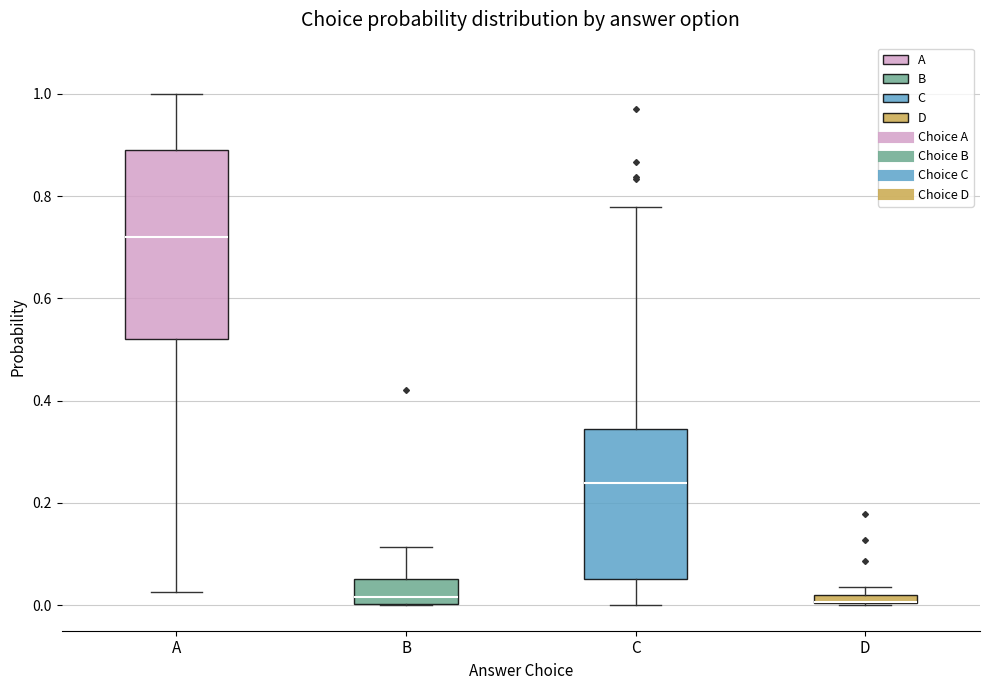

Which box is the tallest, from its lower edge to its upper edge?

A